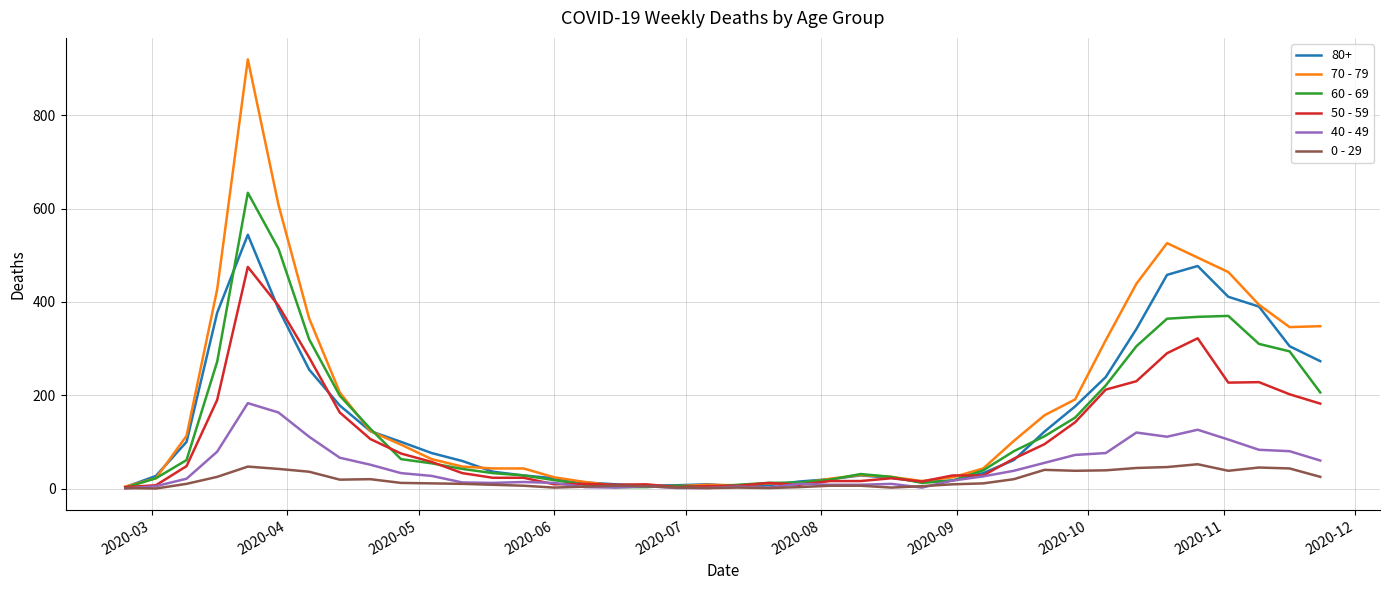

Which series has the largest range (max minus min)?

70 - 79